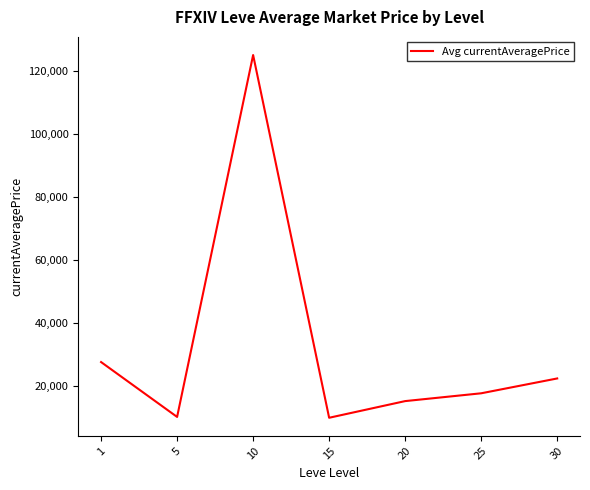

What is the maximum value shown in the chart?

124998.7